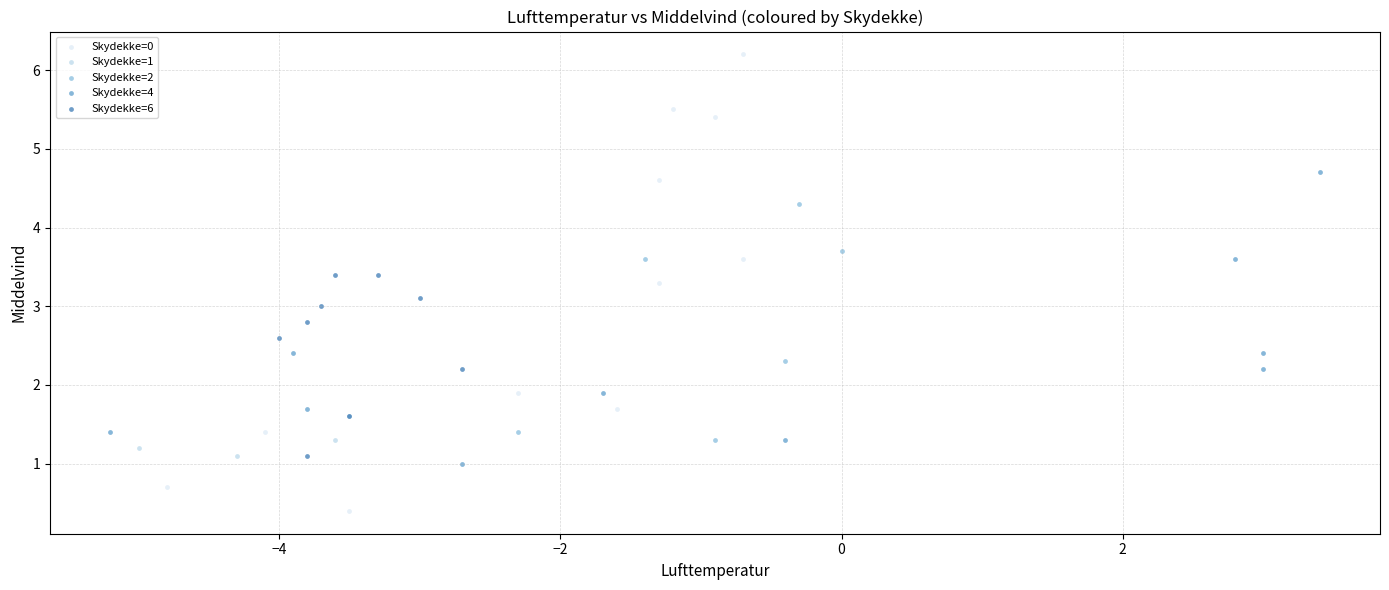

Which series contains the lowest Y value?

Skydekke=0